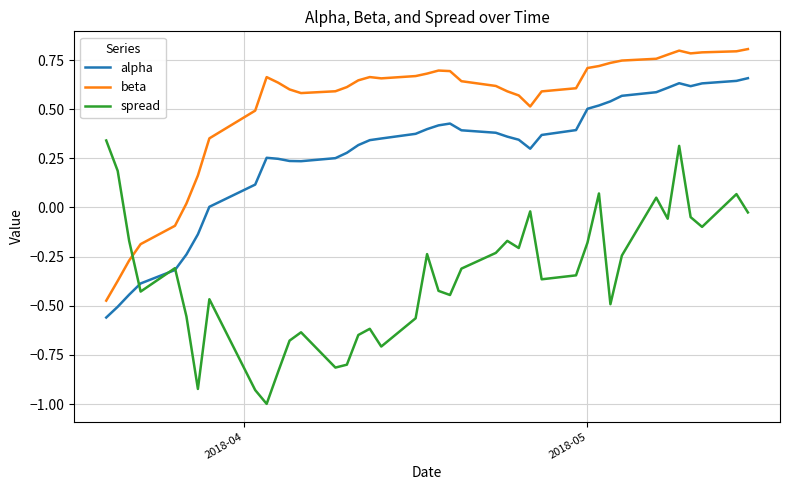

What is the smallest value displayed?

-1.0